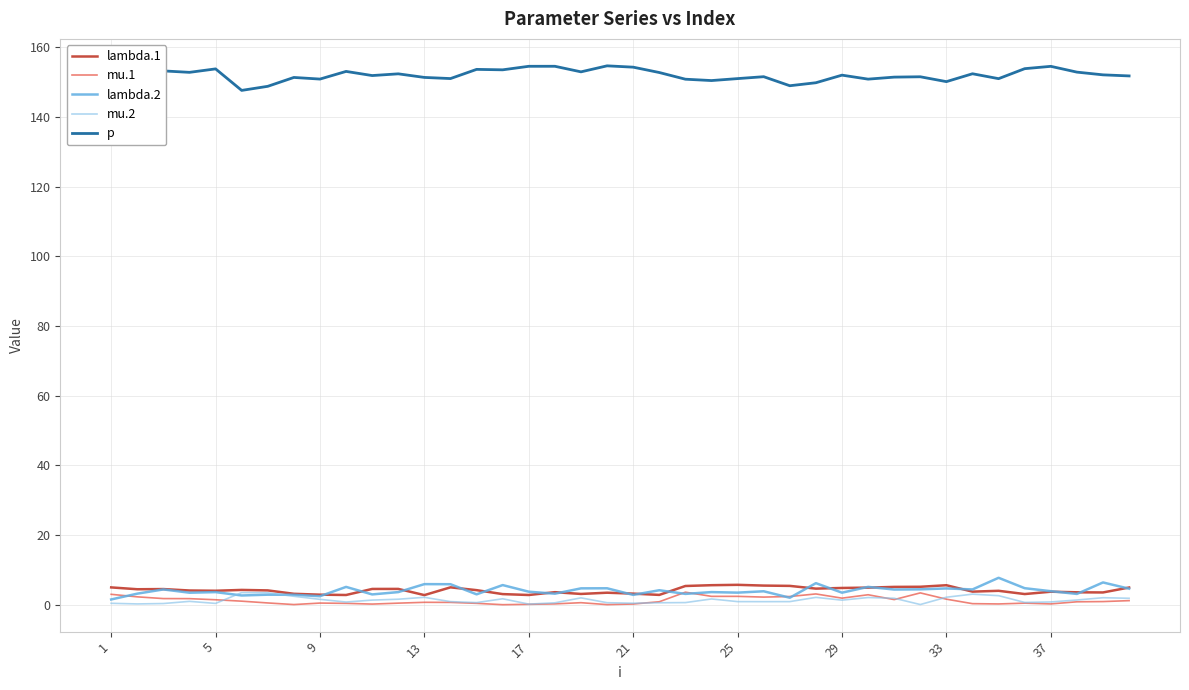

True or false: mu.1 and p cross at least once.

False